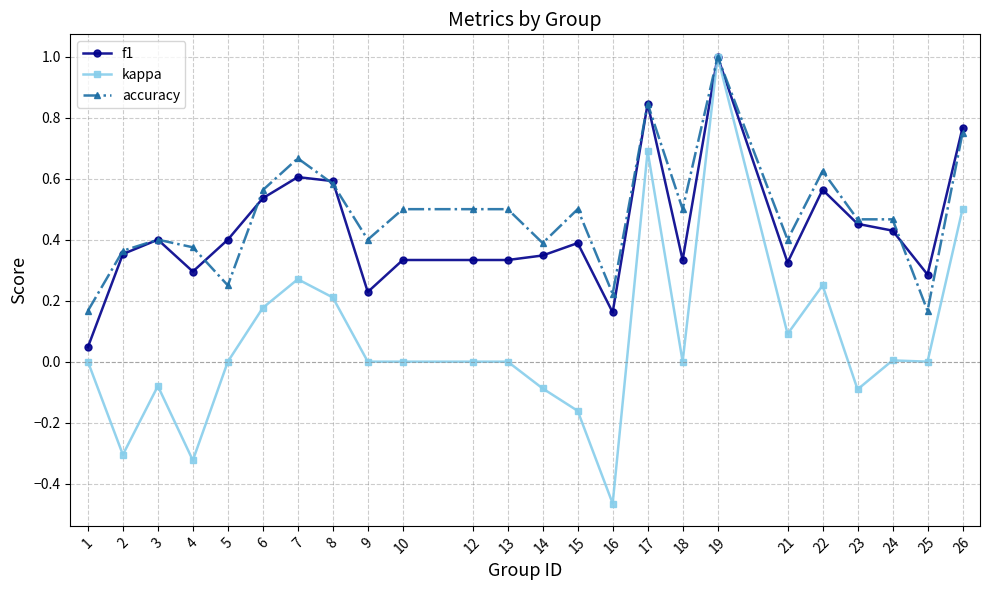

Is the value of accuracy at 22 greater than the value of f1 at 7?

Yes